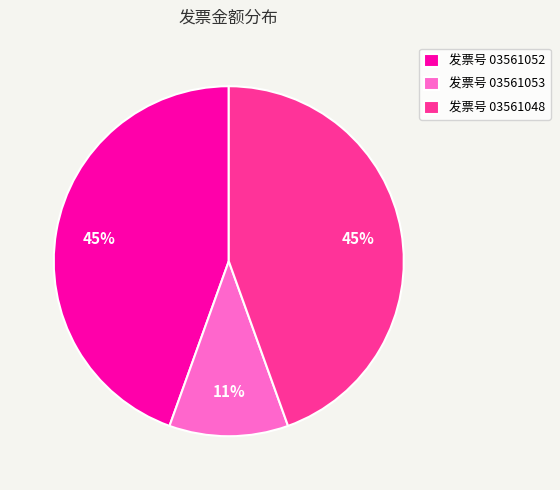

Is it true that 发票号 03561052 is 33% of the pie?

False